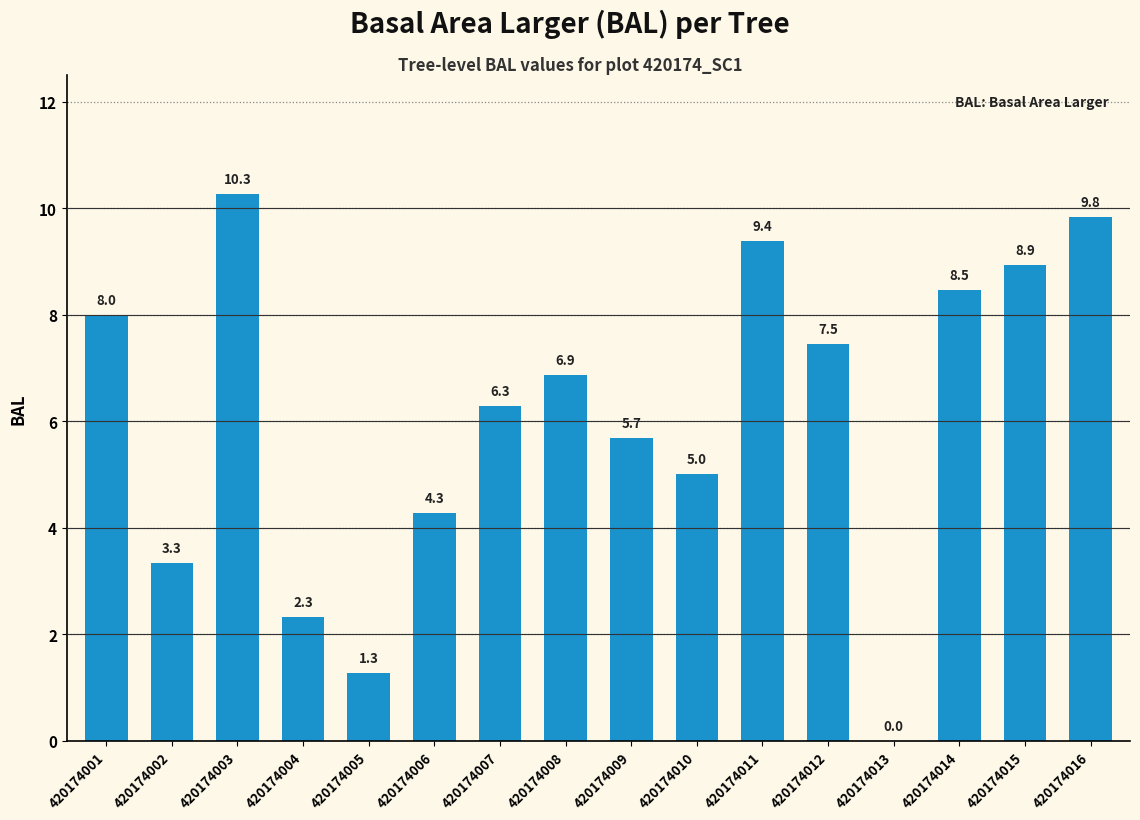

What is the average value?

6.1